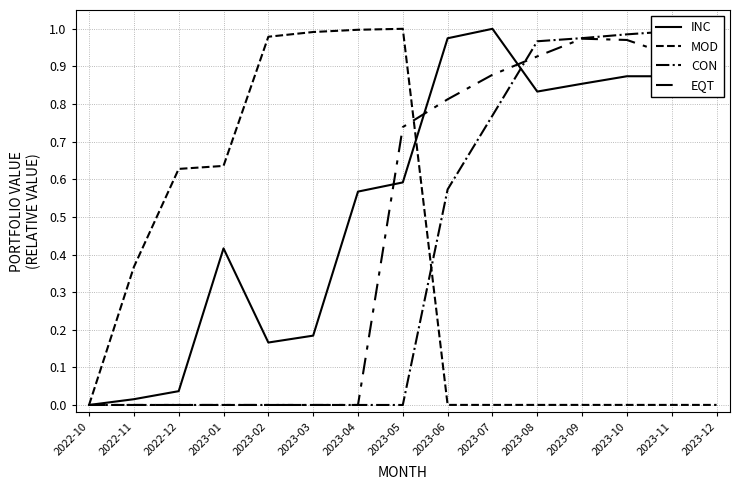

Between which two adjacent categories do INC and MOD first intersect?

2023-05 and 2023-06